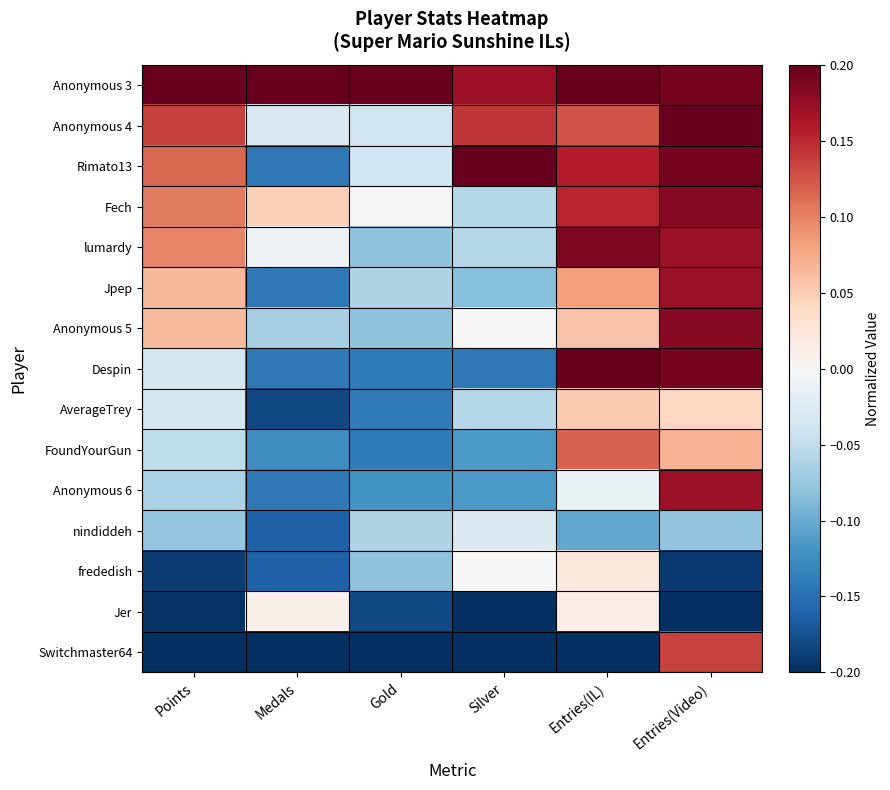

Reading left to right, extract all data points from this chart.

Anonymous 3: Points=0.2	Medals=0.2	Gold=0.2	Silver=0.2	Entries(IL)=0.2	Entries(Video)=0.2
Anonymous 4: Points=0.1	Medals=-0.0	Gold=-0.0	Silver=0.1	Entries(IL)=0.1	Entries(Video)=0.2
Rimato13: Points=0.1	Medals=-0.1	Gold=-0.0	Silver=0.2	Entries(IL)=0.2	Entries(Video)=0.2
Fech: Points=0.1	Medals=0.0	Gold=0.0	Silver=-0.1	Entries(IL)=0.2	Entries(Video)=0.2
lumardy: Points=0.1	Medals=-0.0	Gold=-0.1	Silver=-0.1	Entries(IL)=0.2	Entries(Video)=0.2
Jpep: Points=0.1	Medals=-0.1	Gold=-0.1	Silver=-0.1	Entries(IL)=0.1	Entries(Video)=0.2
Anonymous 5: Points=0.1	Medals=-0.1	Gold=-0.1	Silver=0.0	Entries(IL)=0.1	Entries(Video)=0.2
Despin: Points=-0.0	Medals=-0.1	Gold=-0.1	Silver=-0.1	Entries(IL)=0.2	Entries(Video)=0.2
AverageTrey: Points=-0.0	Medals=-0.2	Gold=-0.1	Silver=-0.1	Entries(IL)=0.1	Entries(Video)=0.0
FoundYourGun: Points=-0.1	Medals=-0.1	Gold=-0.1	Silver=-0.1	Entries(IL)=0.1	Entries(Video)=0.1
Anonymous 6: Points=-0.1	Medals=-0.1	Gold=-0.1	Silver=-0.1	Entries(IL)=-0.0	Entries(Video)=0.2
nindiddeh: Points=-0.1	Medals=-0.2	Gold=-0.1	Silver=-0.0	Entries(IL)=-0.1	Entries(Video)=-0.1
frededish: Points=-0.2	Medals=-0.2	Gold=-0.1	Silver=0.0	Entries(IL)=0.0	Entries(Video)=-0.2
Jer: Points=-0.2	Medals=0.0	Gold=-0.2	Silver=-0.2	Entries(IL)=0.0	Entries(Video)=-0.2
Switchmaster64: Points=-0.2	Medals=-0.2	Gold=-0.2	Silver=-0.2	Entries(IL)=-0.2	Entries(Video)=0.1